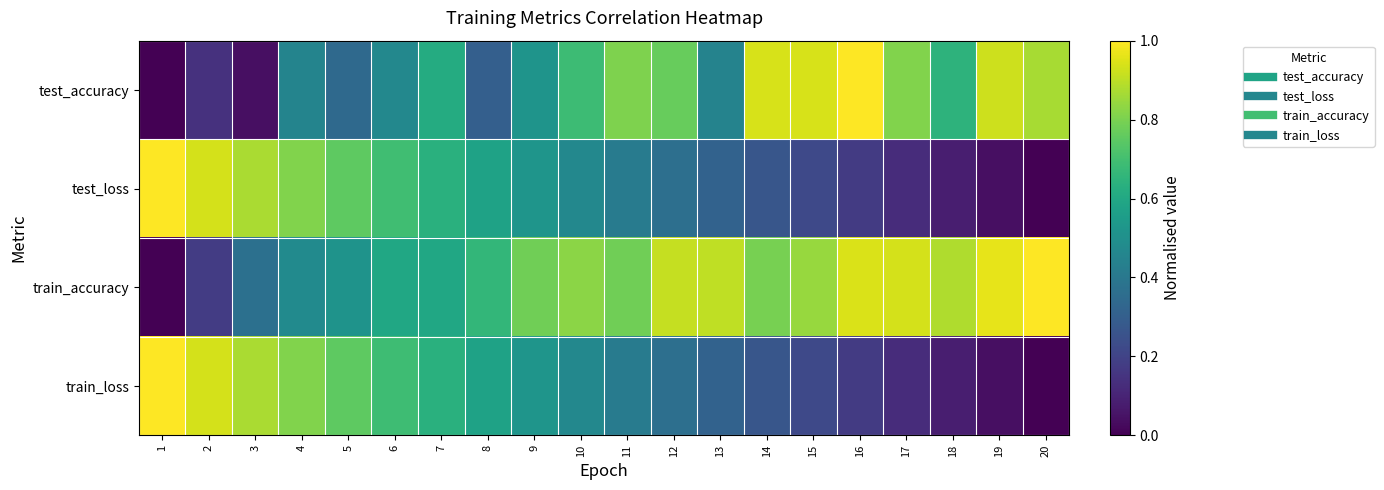

Which series has the largest range (max minus min)?

test_loss